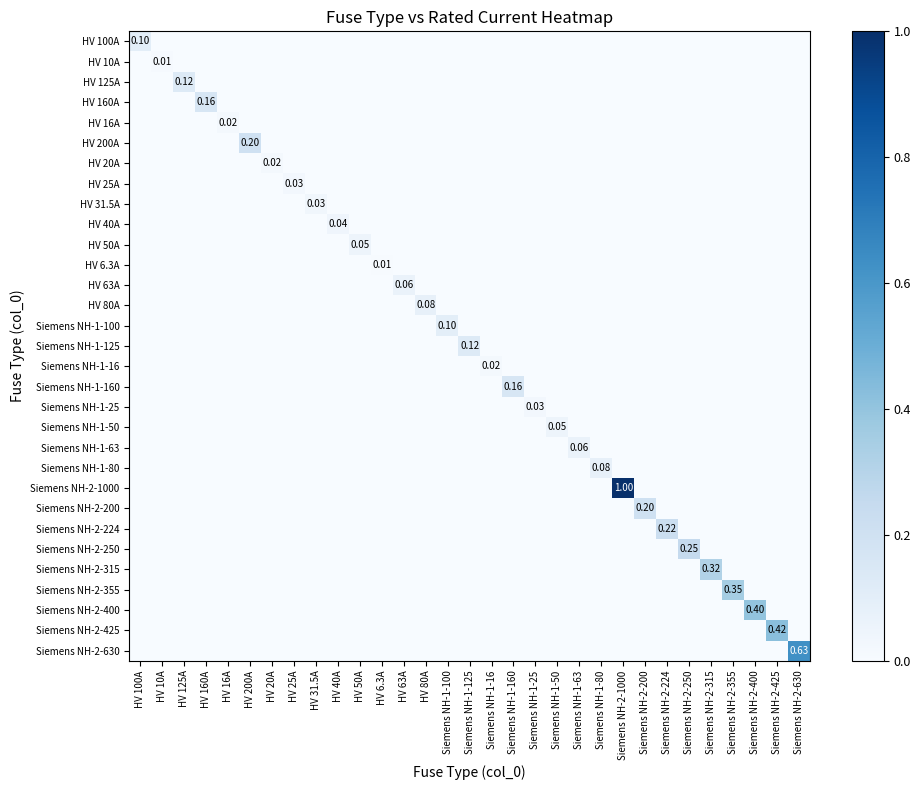

What is the difference between the maximum and minimum values in the HV 63A series?

0.1